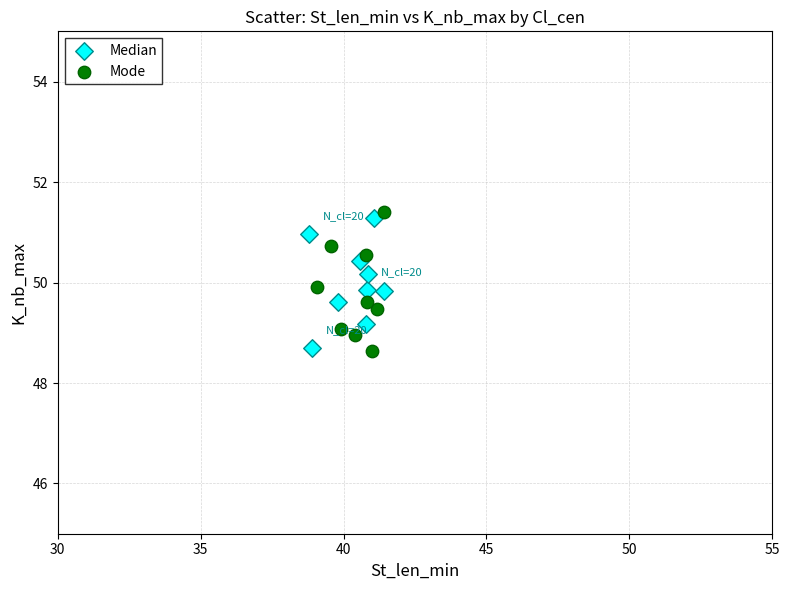

What are all the series names shown in the legend?

Median, Mode